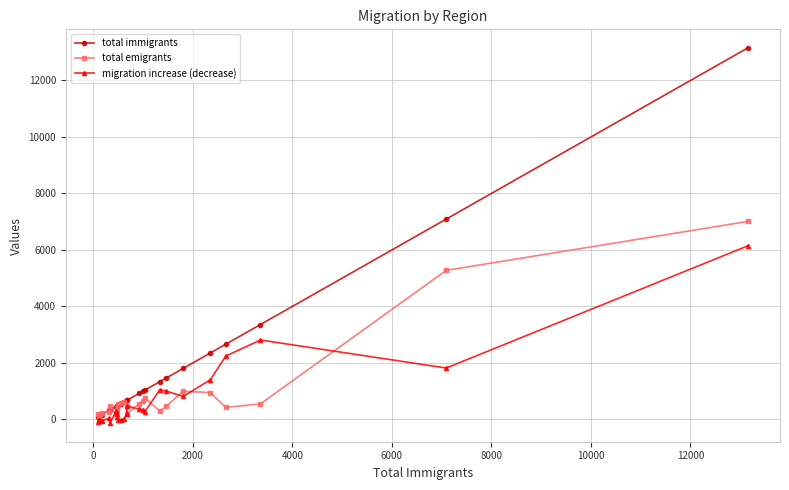

How many lines are shown in the chart?

3